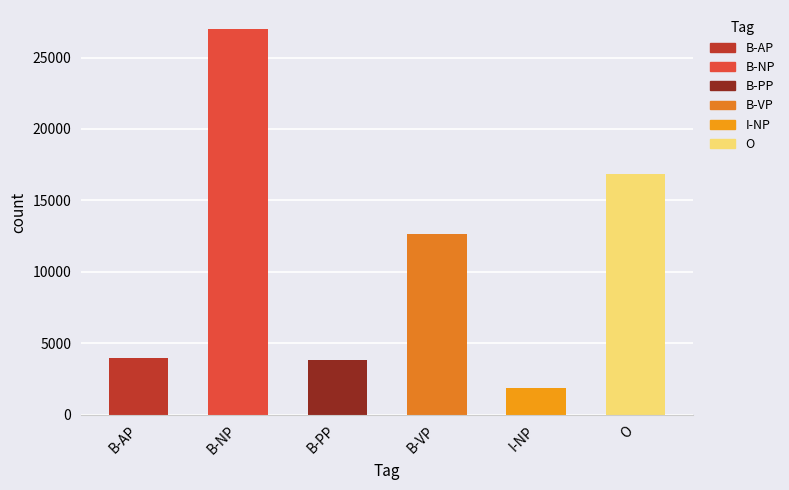

What is the difference between the second highest and second lowest values?

13004